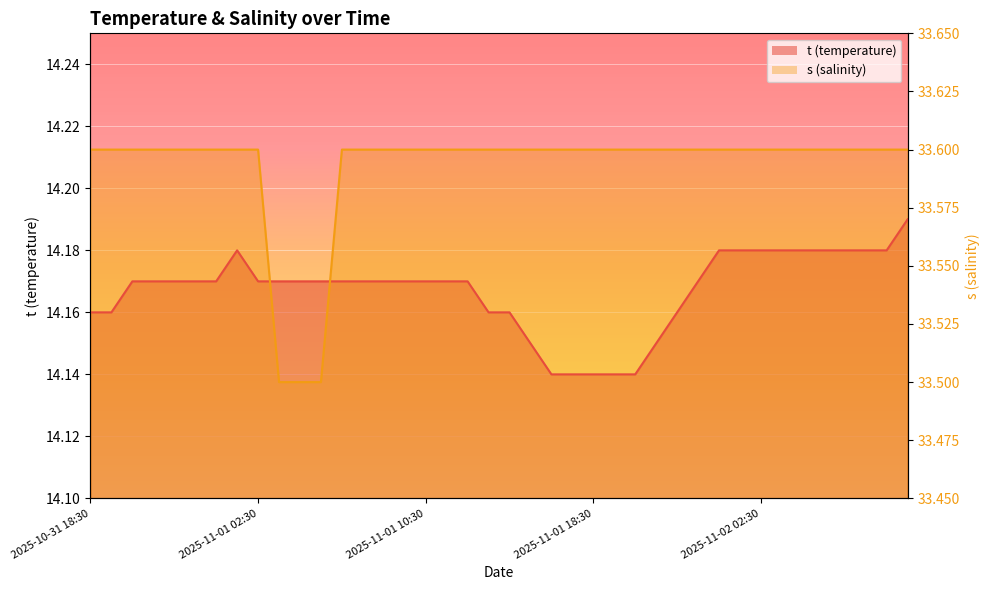

At which category does t reach its first local peak?

2025-11-01 01:30